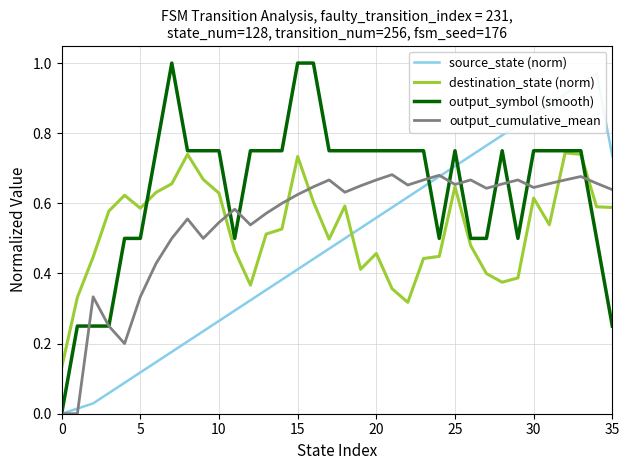

List the series in order of their overall mean, lowest first.

source_state (norm), destination_state (norm), output_cumulative_mean, output_symbol (smooth)